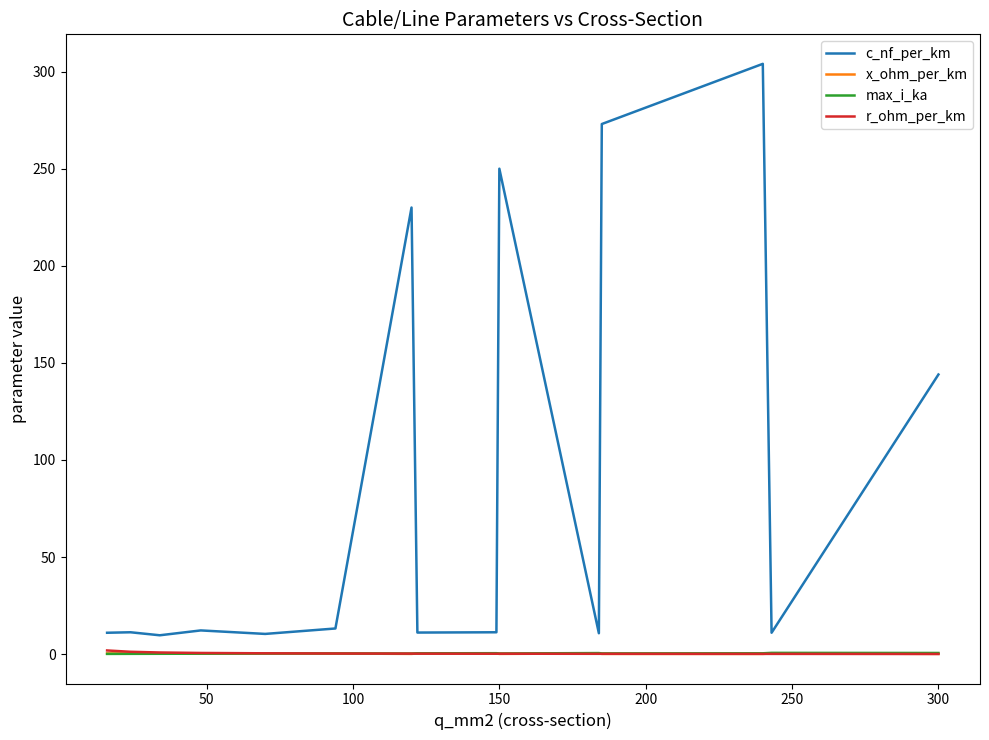

After their last crossing, which series has the higher values: r_ohm_per_km or max_i_ka?

max_i_ka